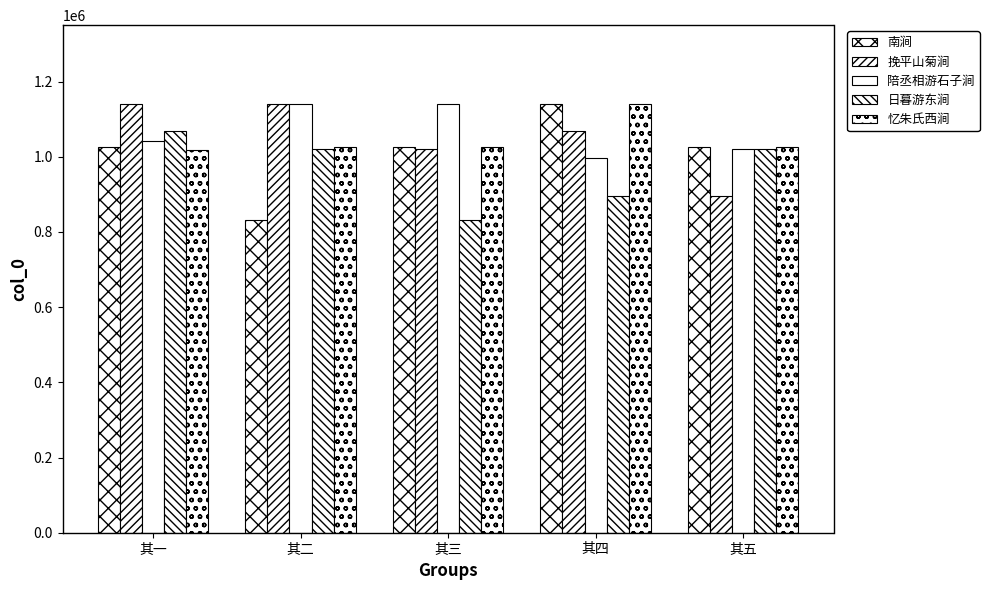

Reading right to left, what are all the values shown in this chart?

南涧: 1025646	1140387	1025644	831857	1025645
挽平山菊涧: 896154	1069812	1019484	1140225	1140386
陪丞相游石子涧: 1019486	997967	1140223	1140224	1040857
日暮游东涧: 1019485	896155	831858	1019483	1069813
忆朱氏西涧: 1025644	1140385	1025648	1025647	1019297